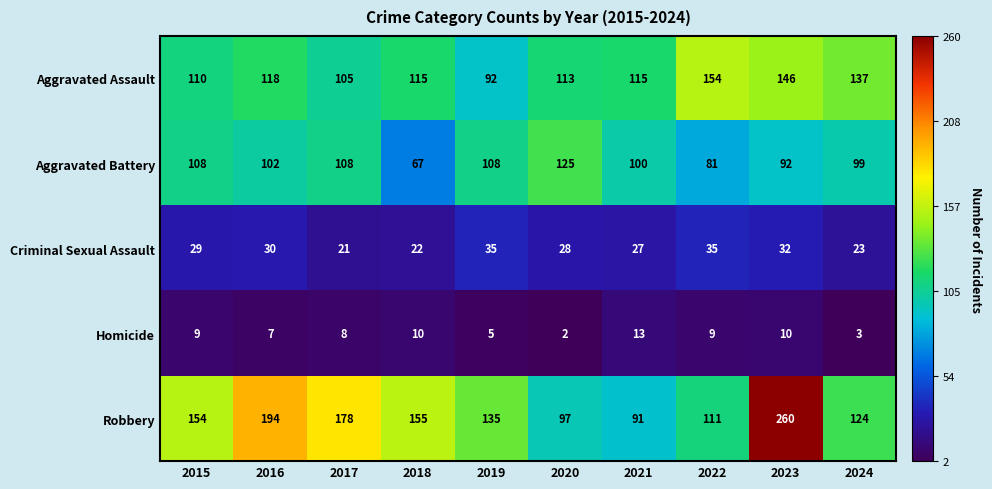

What is the total value across all series at 2019?

375